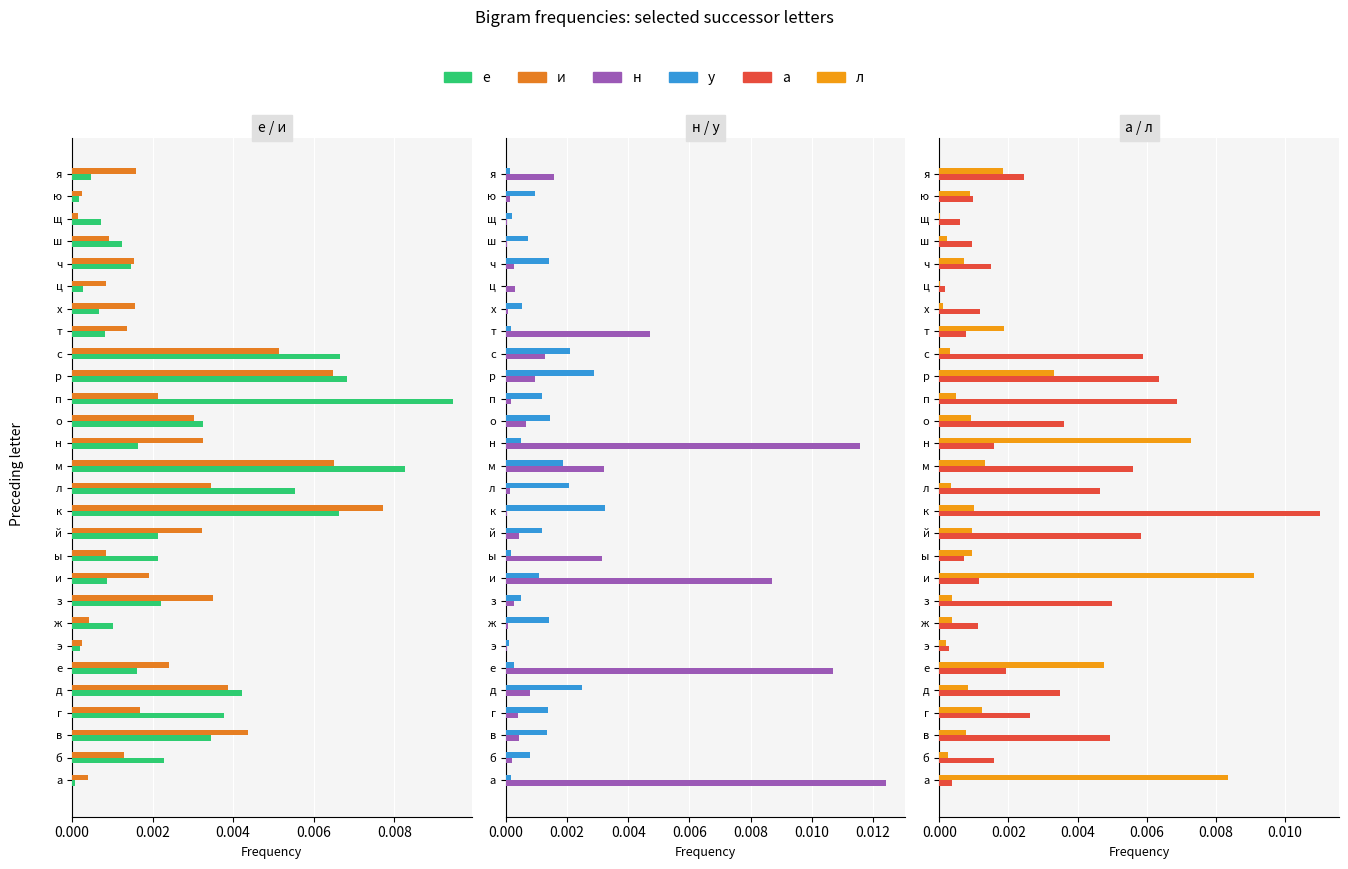

What are all the series names shown in the legend?

е, и, н, у, а, л